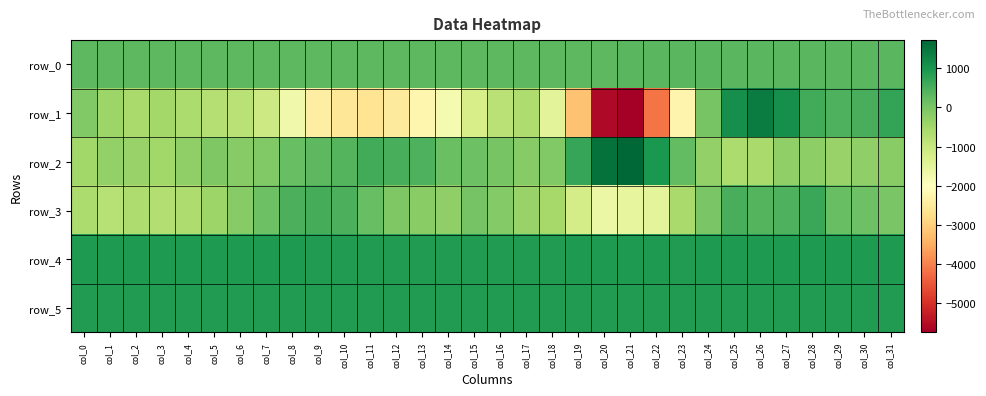

How many series are shown in this chart?

6